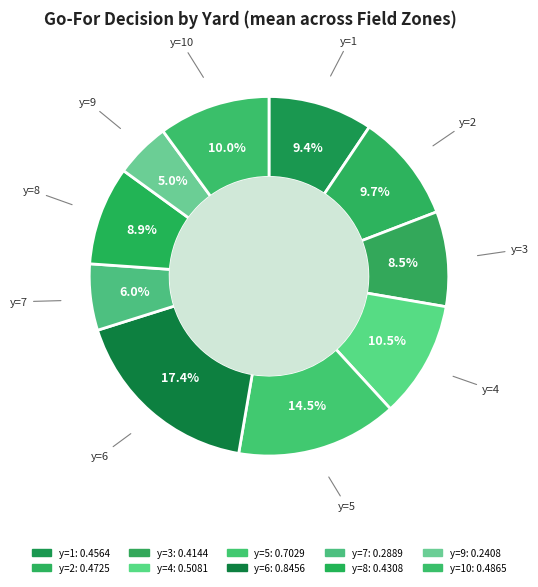

How many slices are in this pie chart?

10